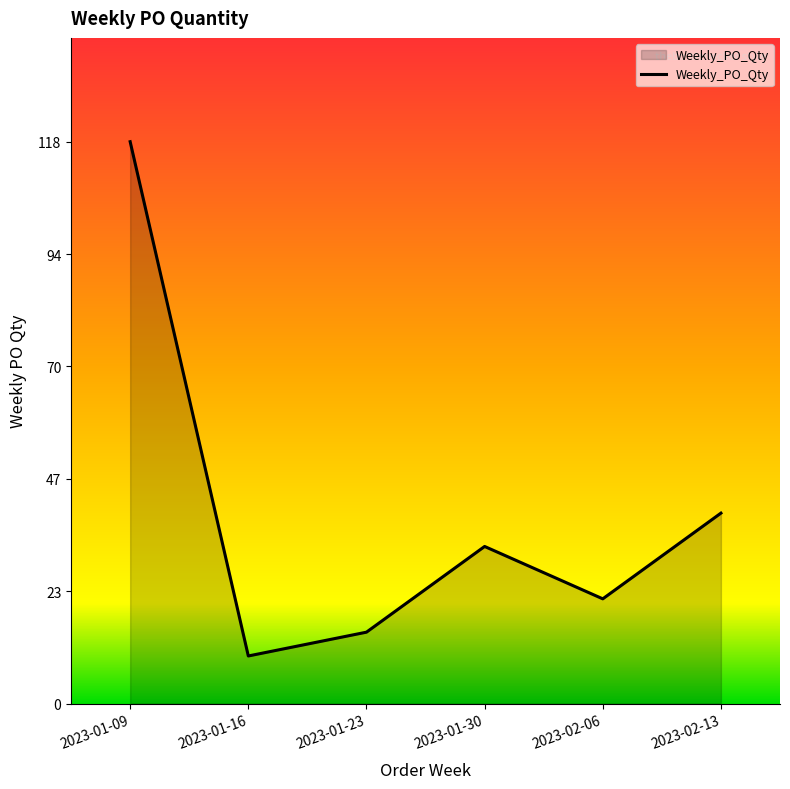

Rank the categories by value from highest to lowest.

2023-01-09, 2023-02-13, 2023-01-30, 2023-02-06, 2023-01-23, 2023-01-16